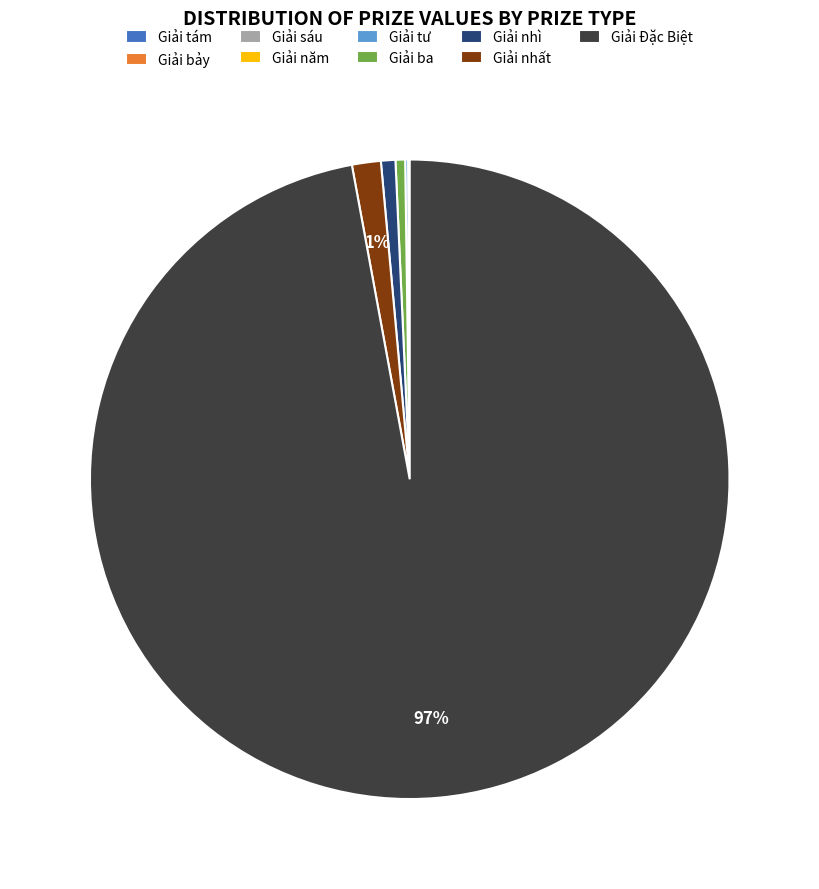

Is it true that Giải nhất is 11% of the pie?

False